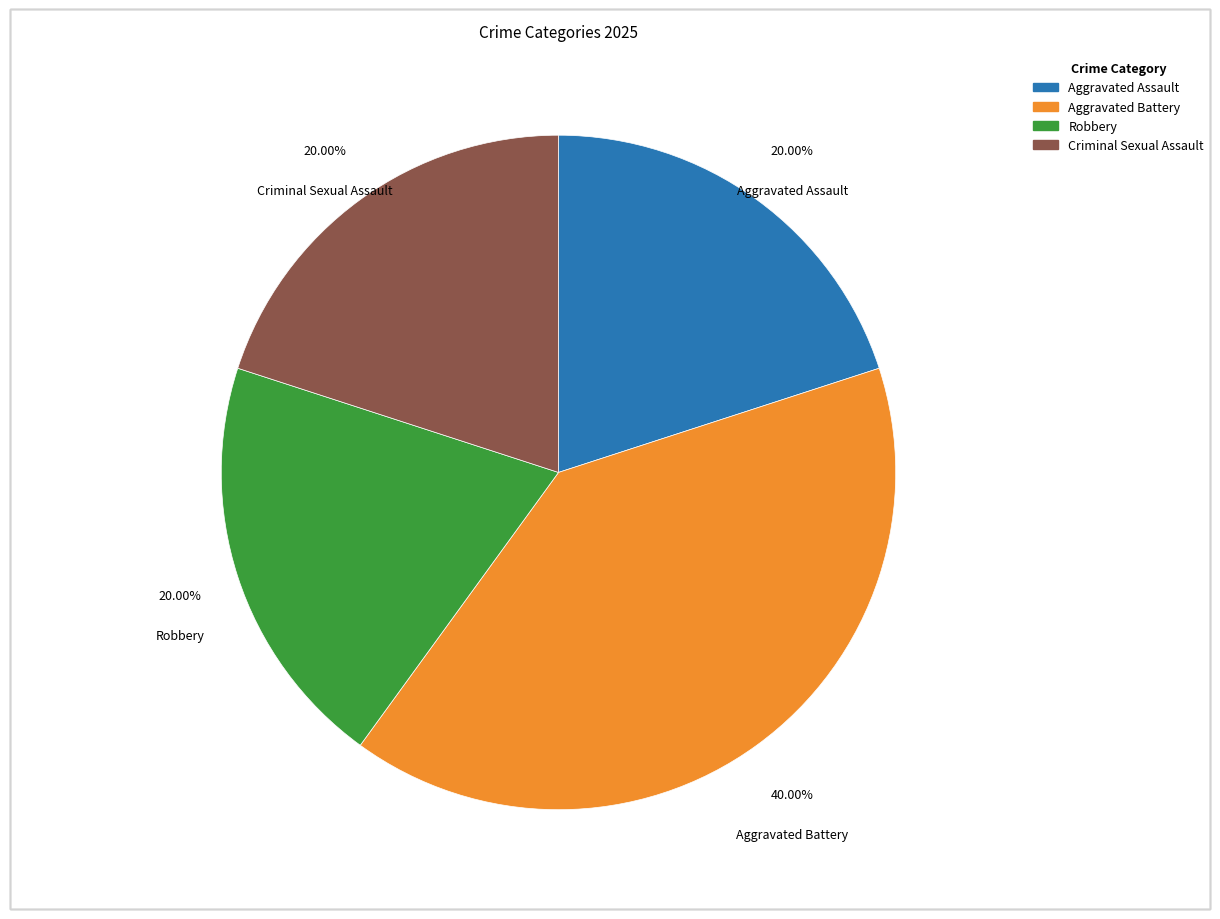

To the nearest percent, what is the difference between the largest and smallest slice percentages?

20%